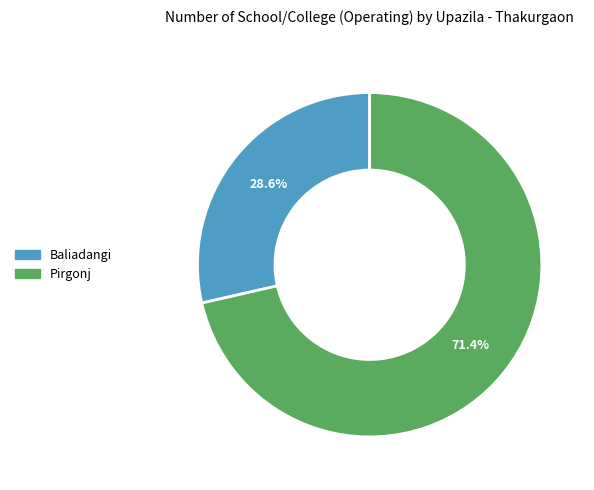

Does any single category account for the majority?

Yes